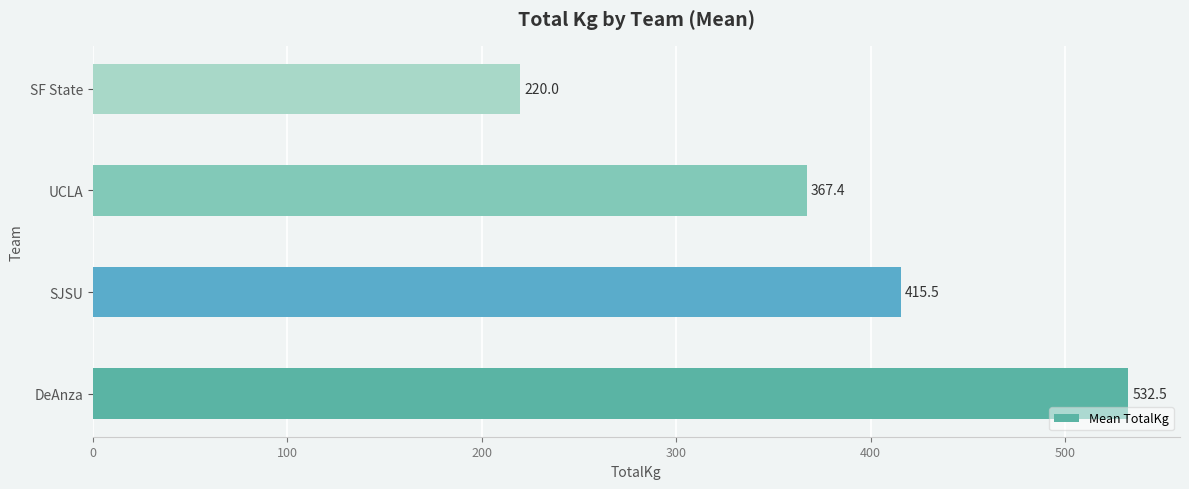

Rank the categories by value from highest to lowest.

DeAnza, SJSU, UCLA, SF State